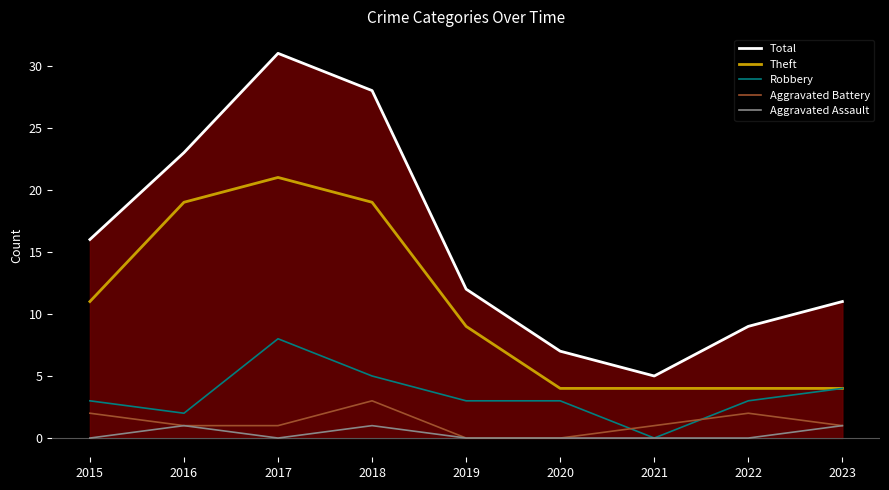

Which series has the largest total across all categories?

Total